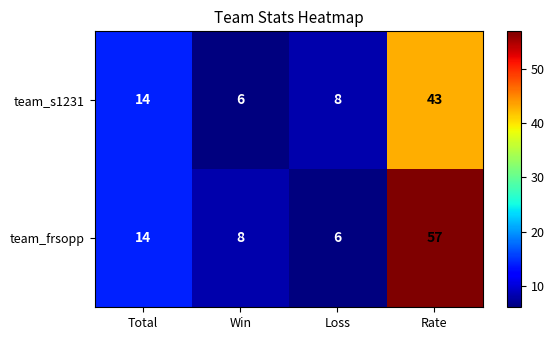

What is the total value across all series at Rate?

100